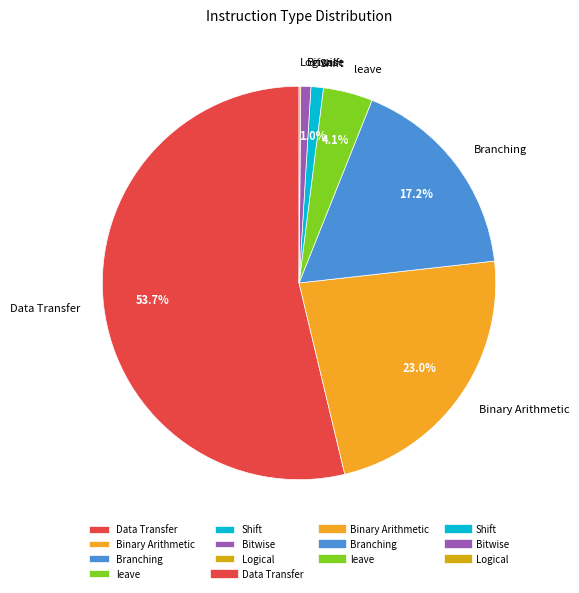

Combined, do Data Transfer and Bitwise account for over 50%?

Yes